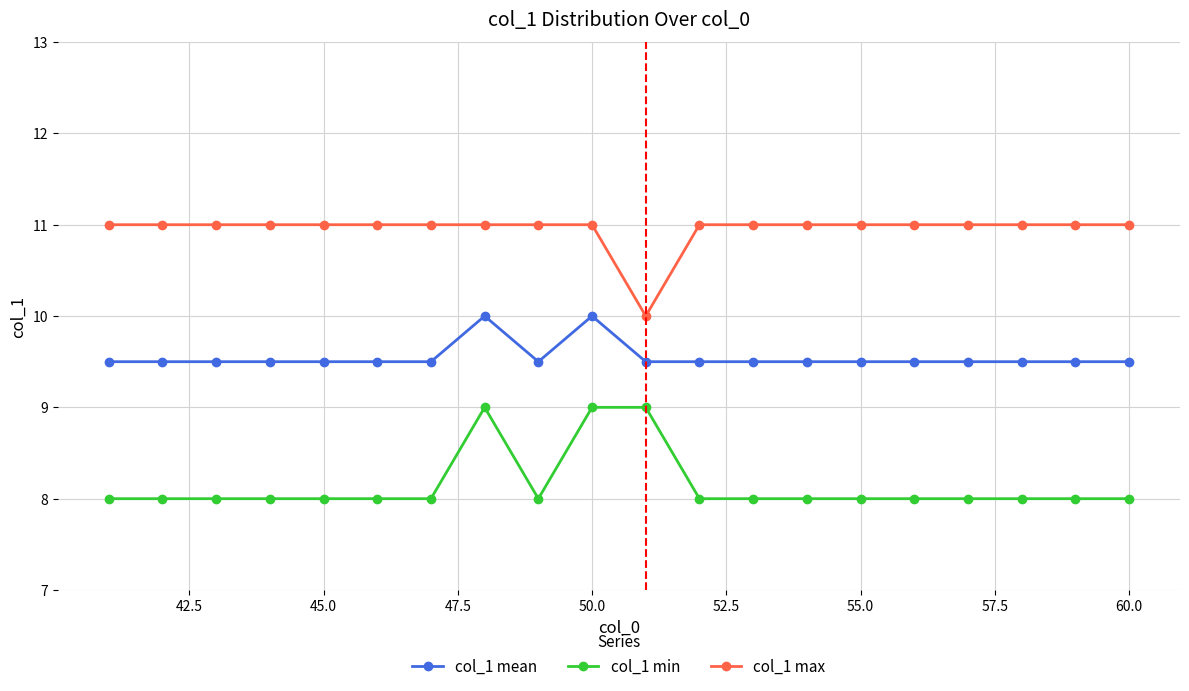

Which series has the largest total across all categories?

col_1 max